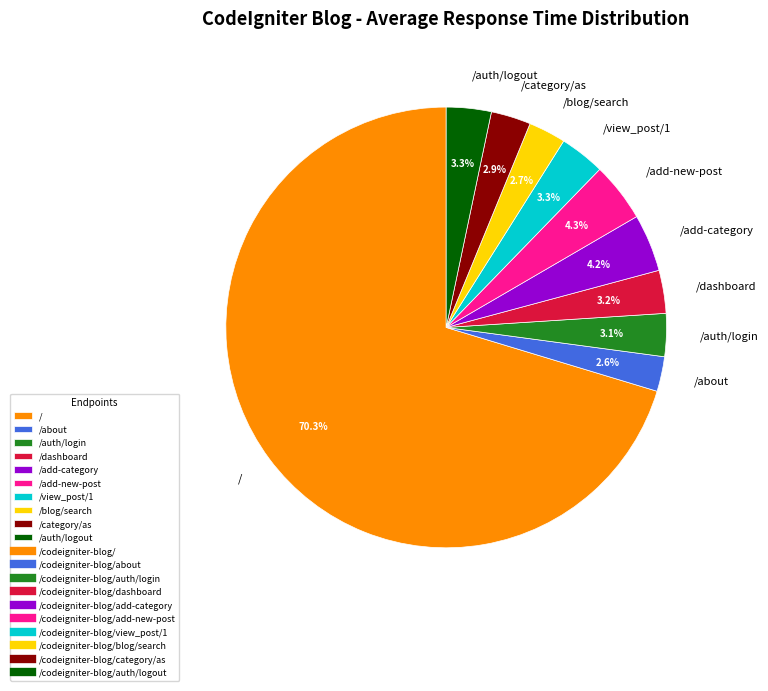

Is the sum of /dashboard and /blog/search greater than half?

No